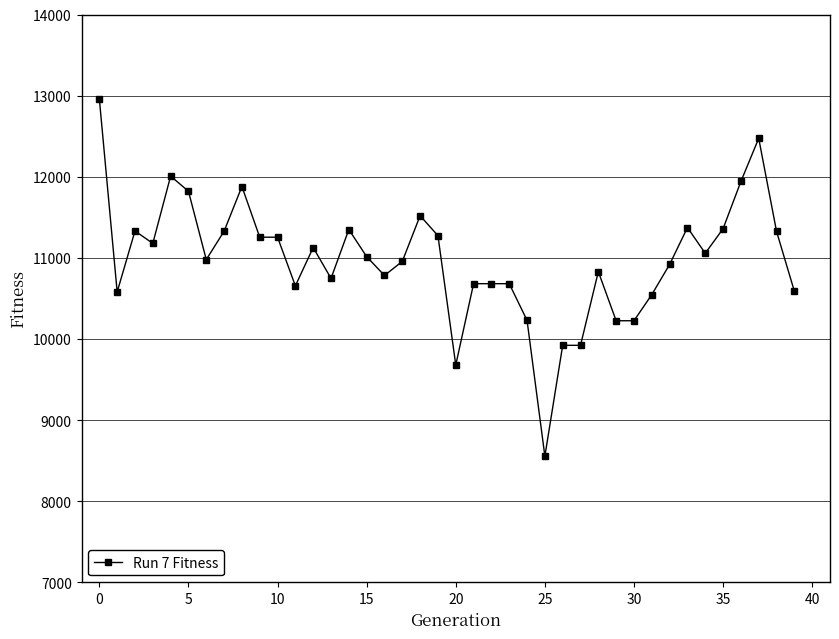

Does the chart have visible grid lines?

Yes